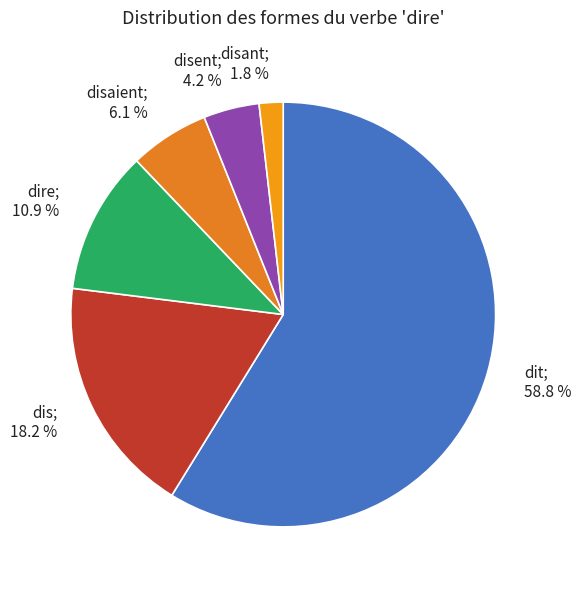

To the nearest percent, what is the average slice percentage?

17%